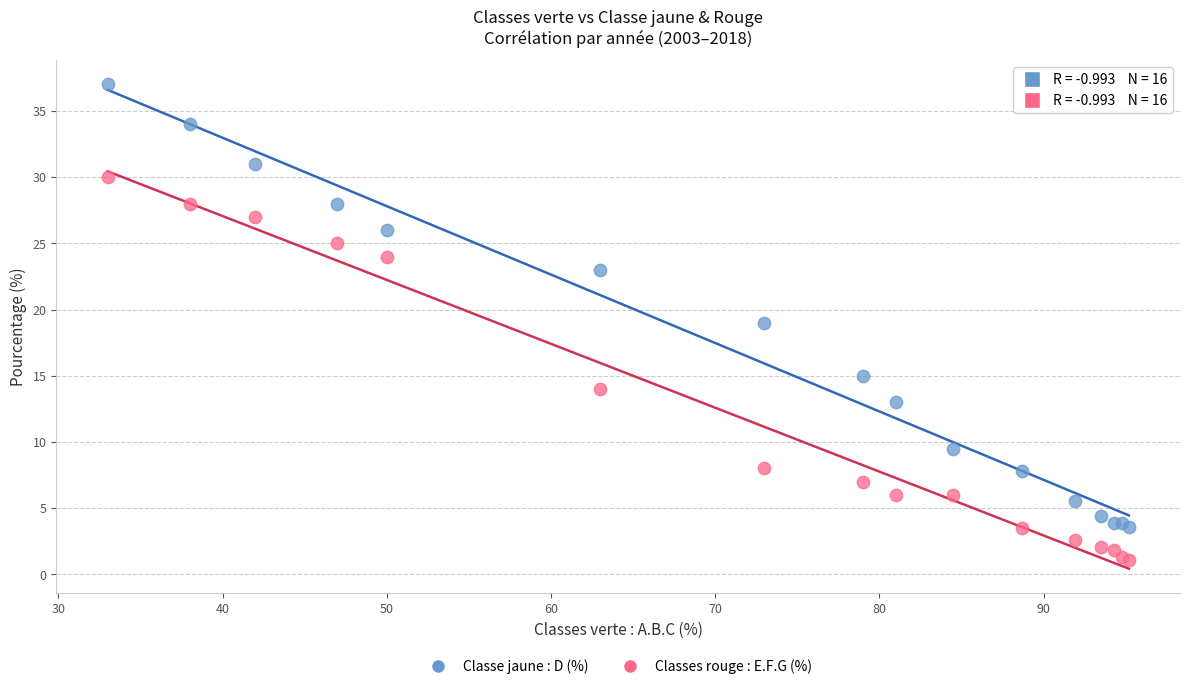

In the Classe jaune : D (%) series, what Y value is closest to 20?

19.0